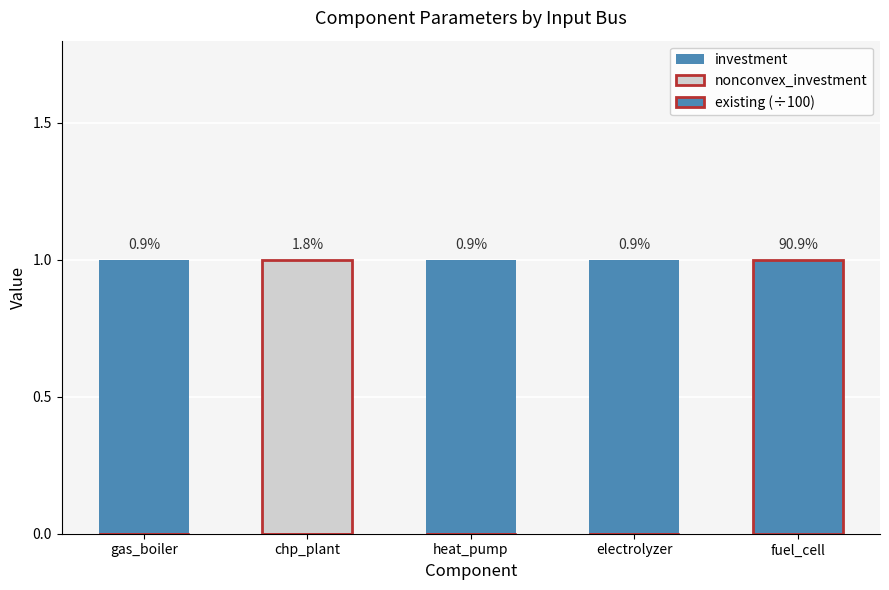

Reading left to right, extract all data points from this chart.

investment: gas_boiler=1	chp_plant=1	heat_pump=1	electrolyzer=1	fuel_cell=0
nonconvex_investment: gas_boiler=0	chp_plant=1	heat_pump=0	electrolyzer=0	fuel_cell=0
existing (÷100): gas_boiler=0	chp_plant=0	heat_pump=0	electrolyzer=0	fuel_cell=1